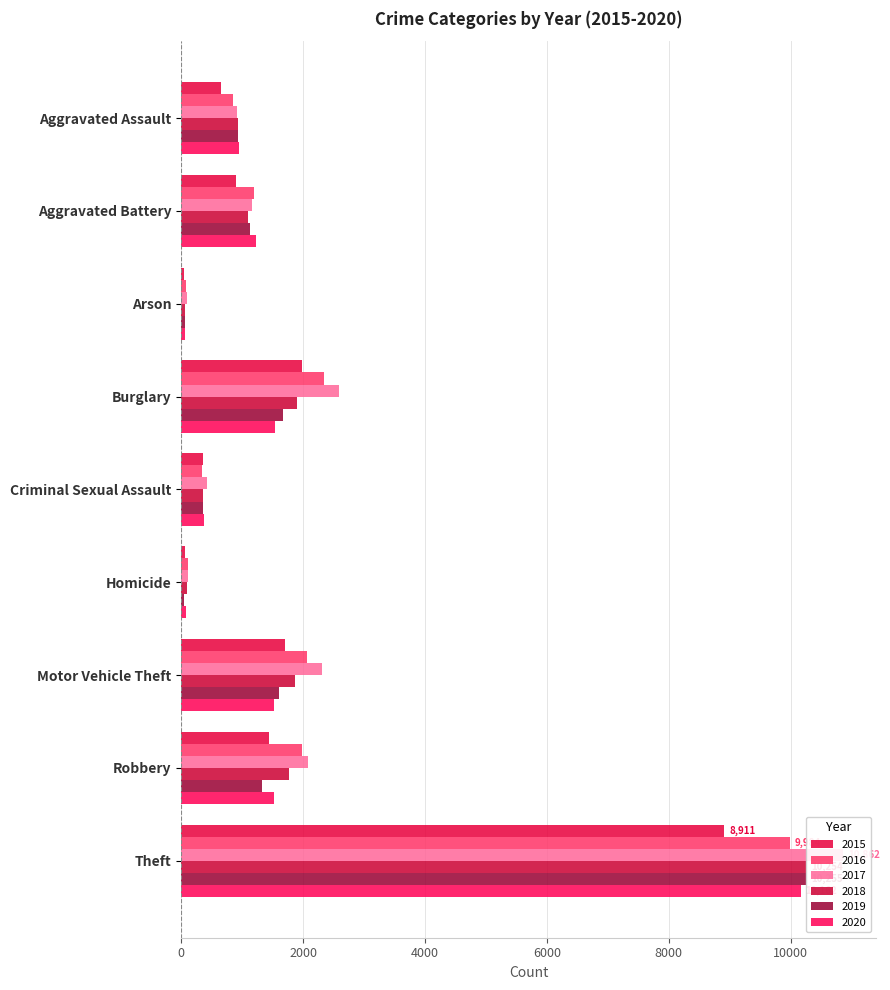

What is the difference between the second highest and second lowest values in the 2017 series?

2469